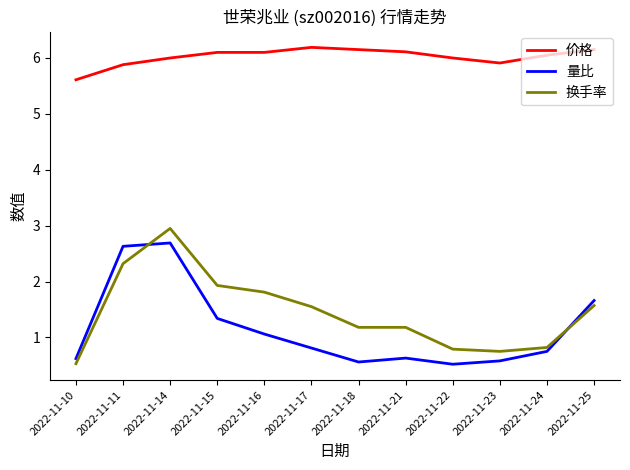

Which category has the lowest value in the 价格 series?

2022-11-10